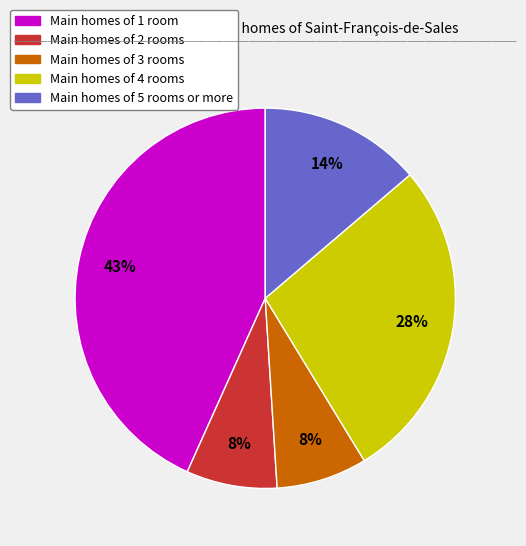

Does any single category account for the majority?

No